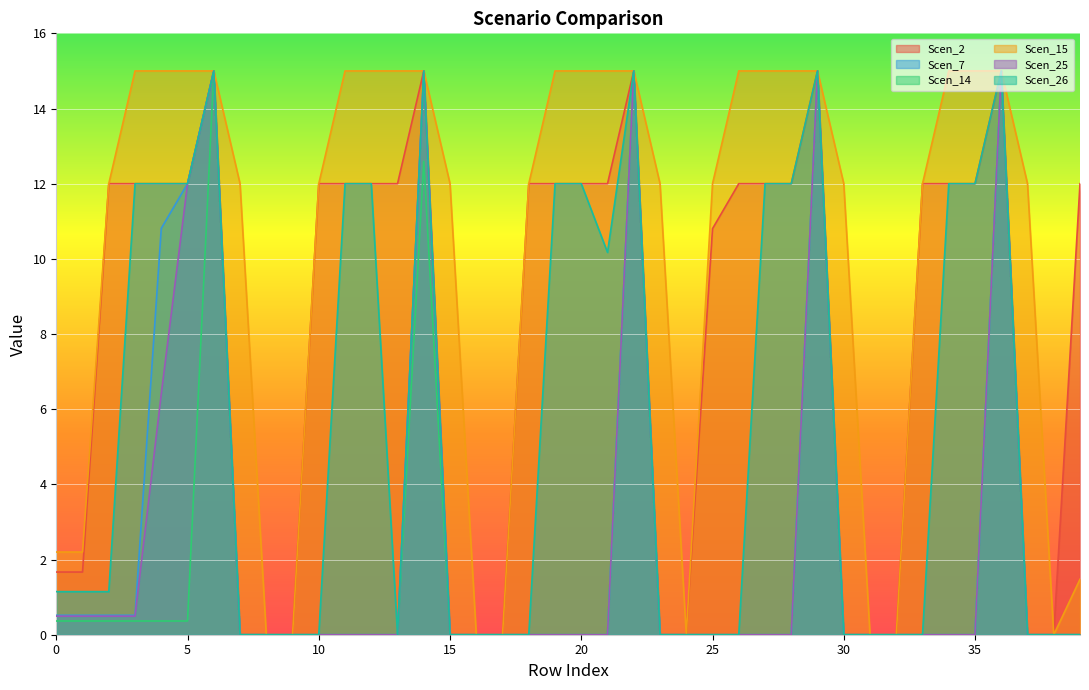

The value of Scen_2 at 12 is 3.7. True or false?

False